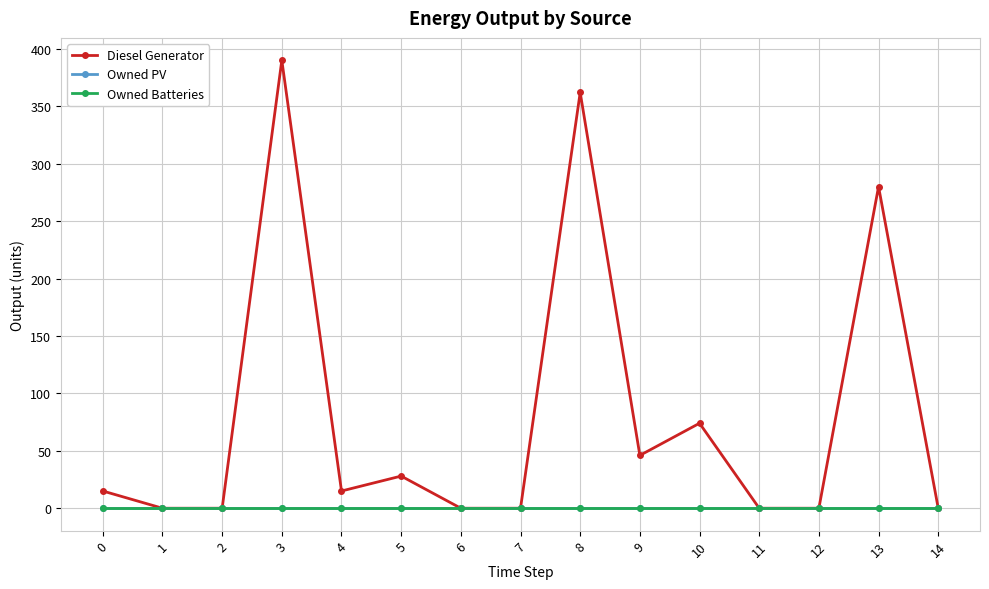

True or false: Diesel Generator and Owned Batteries intersect in this chart.

False